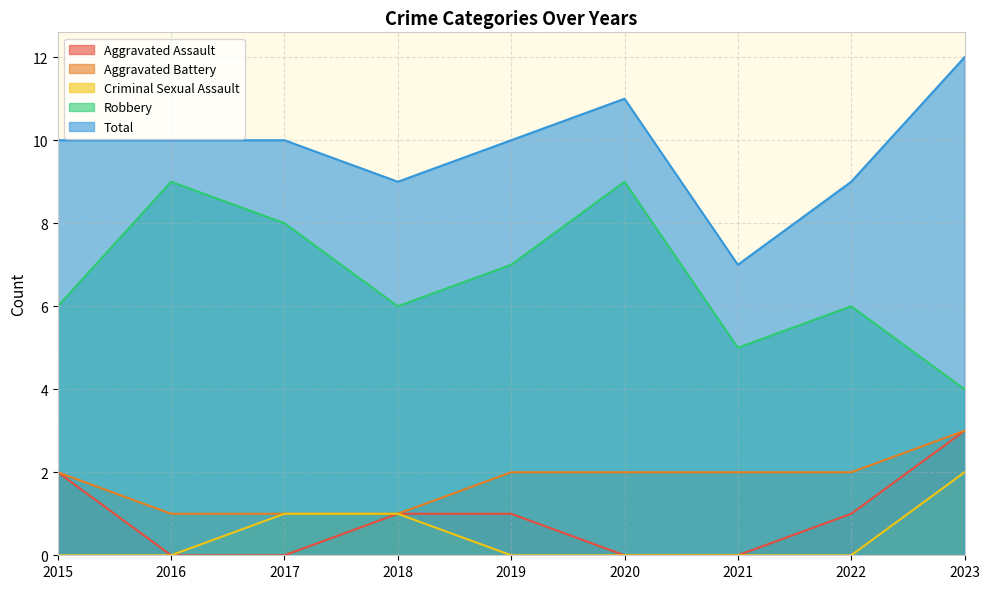

True or false: Robbery has a value of 5 at 2021.

True